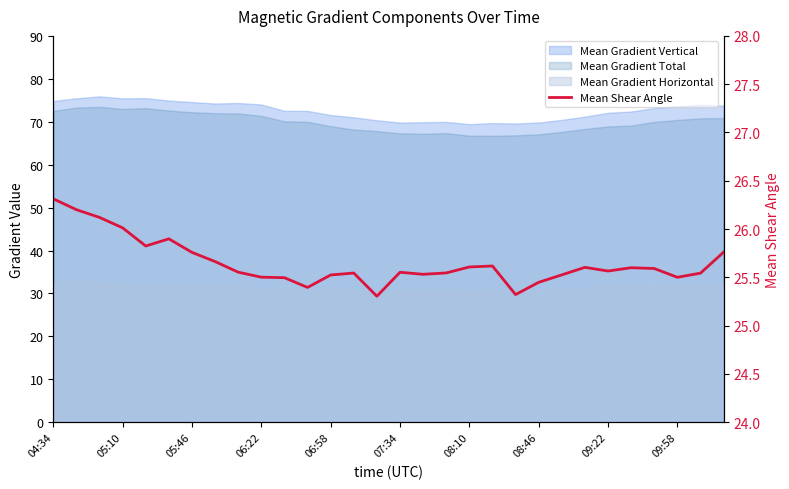

What is the minimum value shown in the chart?

25.3